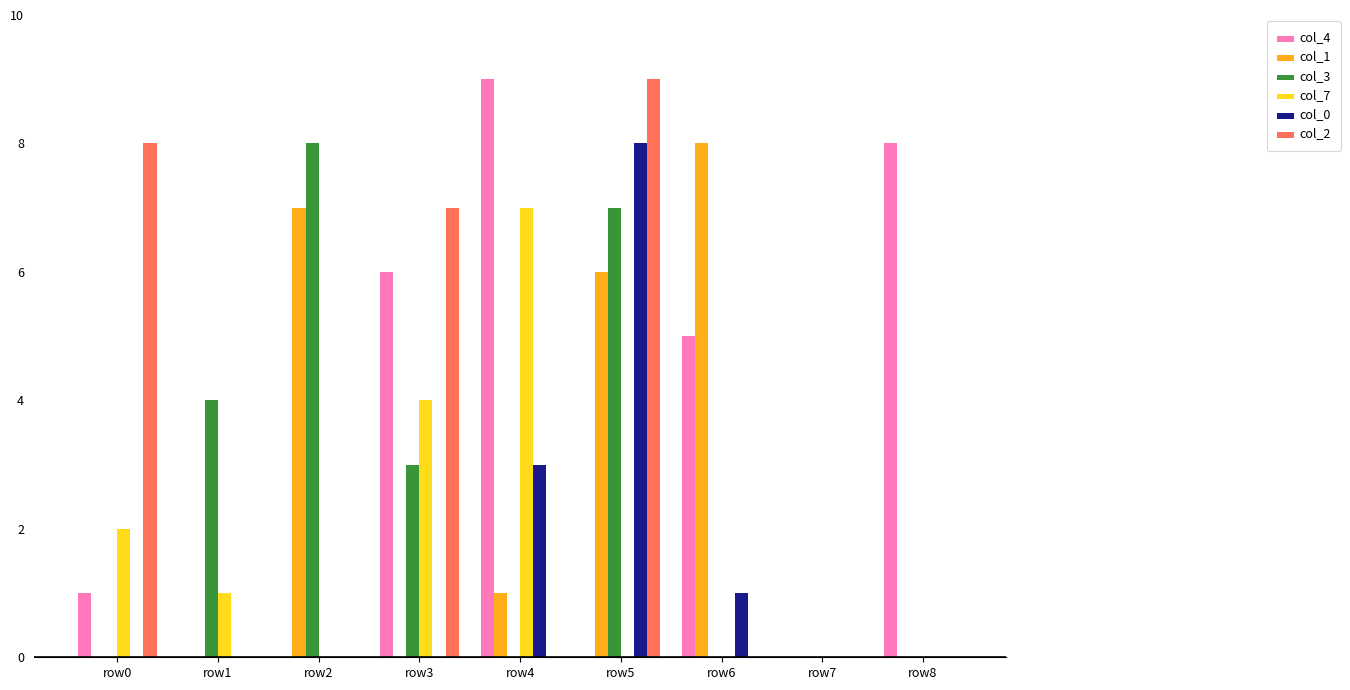

What are all the series names shown in the legend?

col_4, col_1, col_3, col_7, col_0, col_2